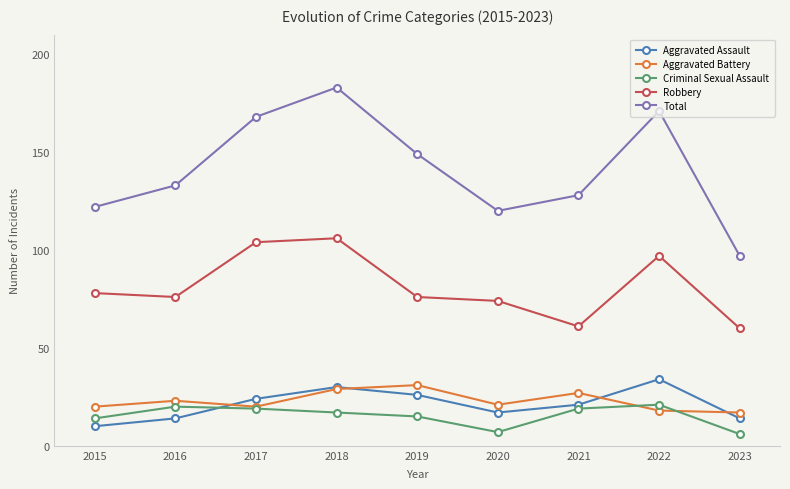

True or false: Aggravated Battery and Aggravated Assault cross at least once.

True